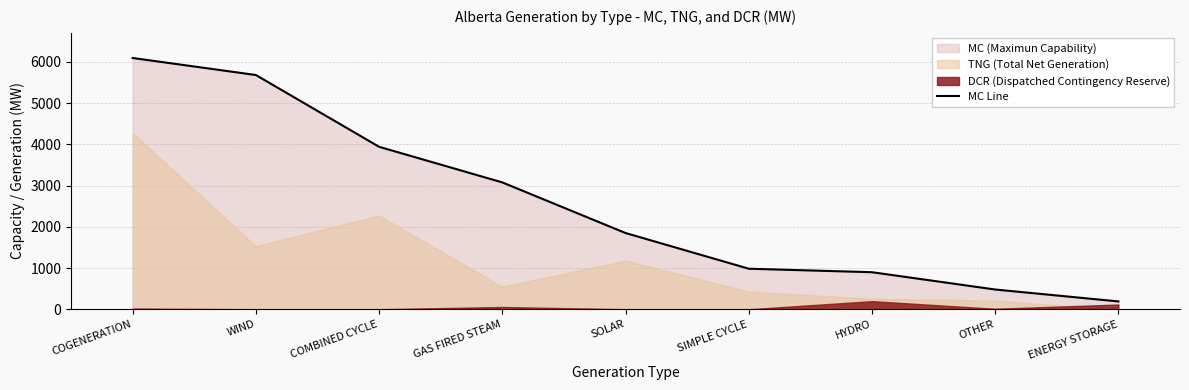

What position from the left is HYDRO?

7